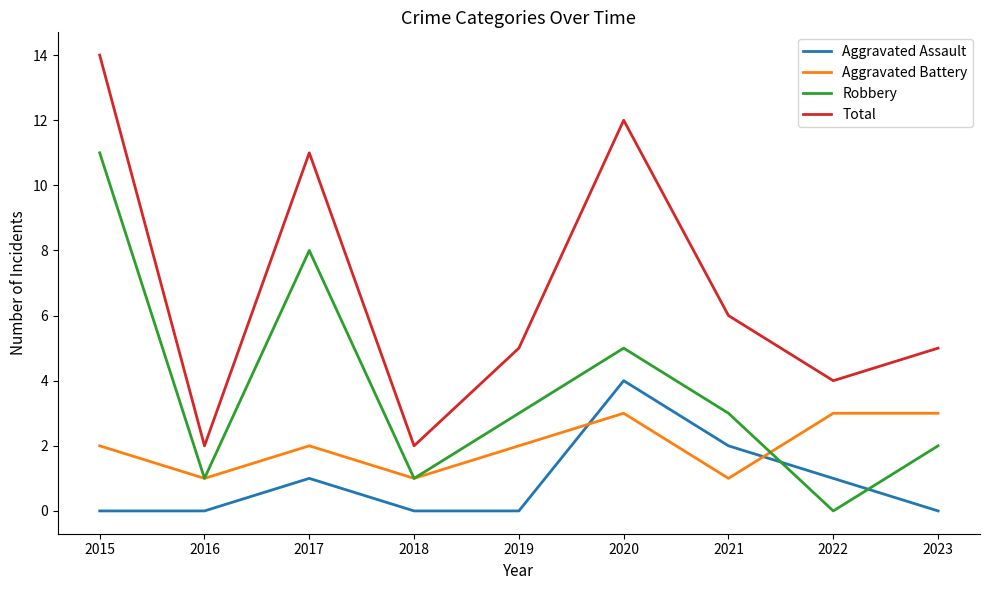

Which category has the highest value across all series?

2015